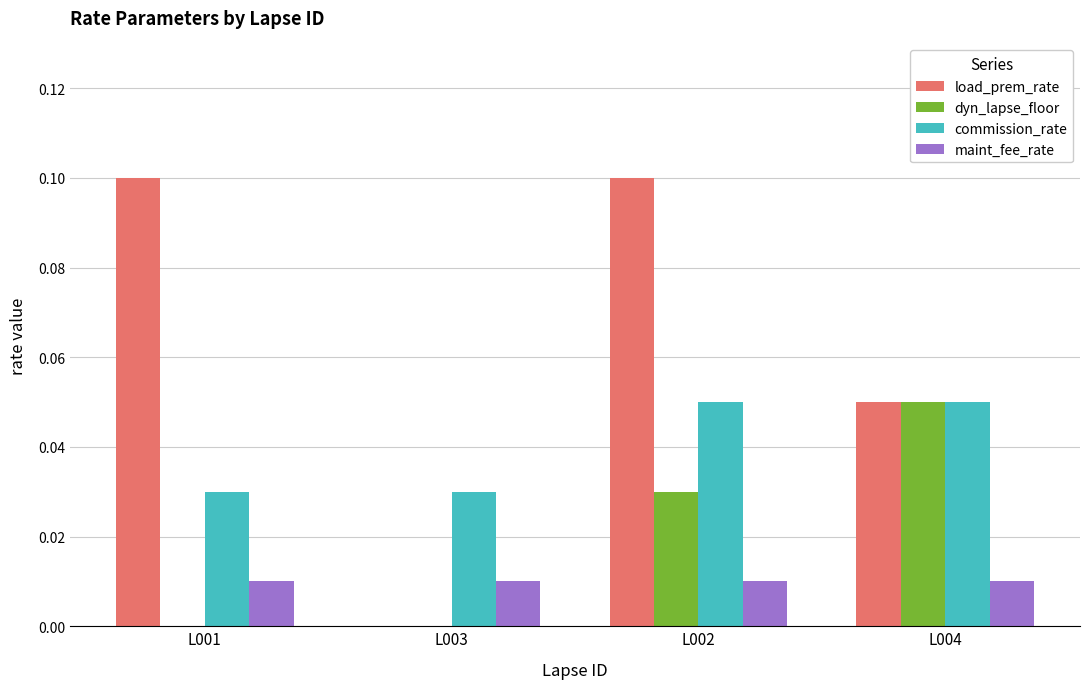

How many groups of bars are there?

4